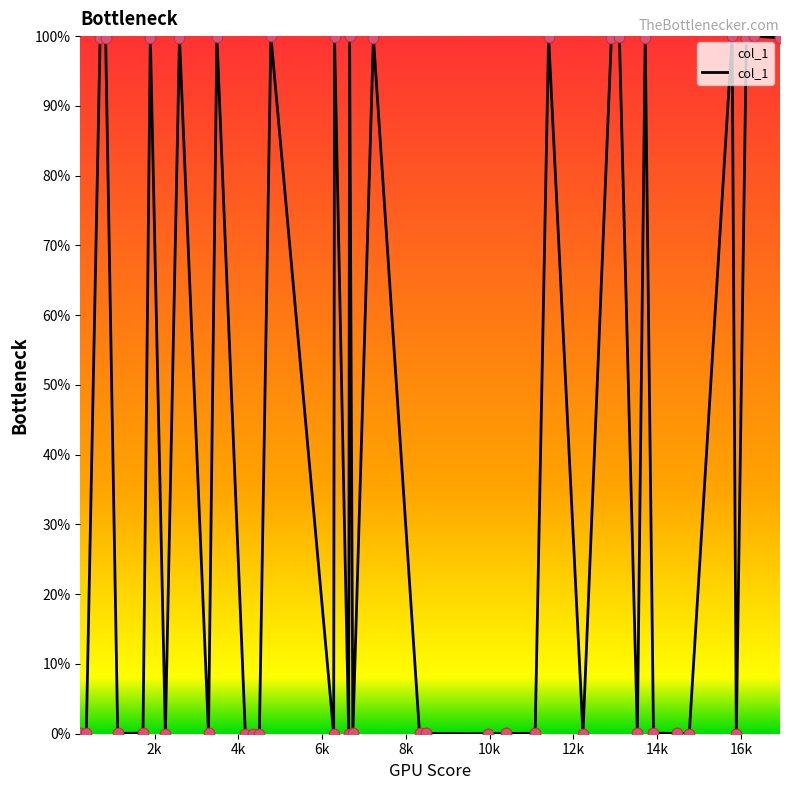

What is the difference between the maximum and minimum values?

100.0